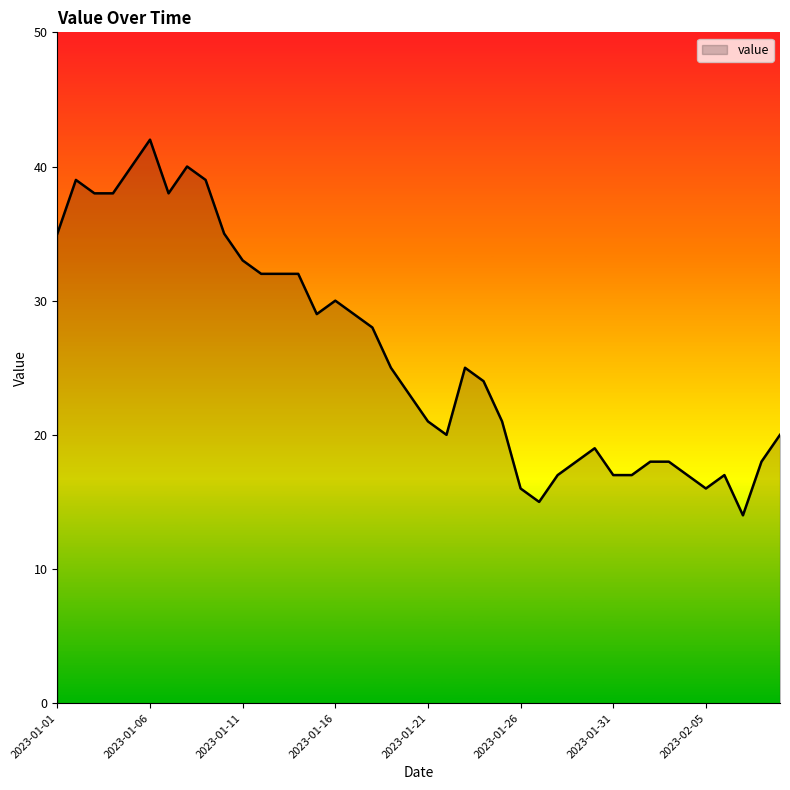

What is the smallest value displayed?

14